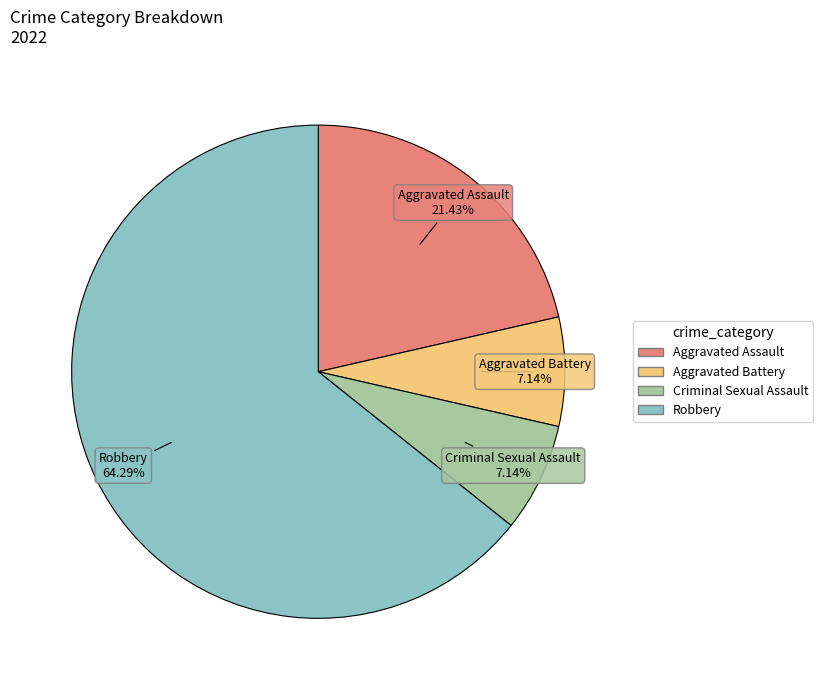

Is there any slice that represents more than half of the pie?

Yes